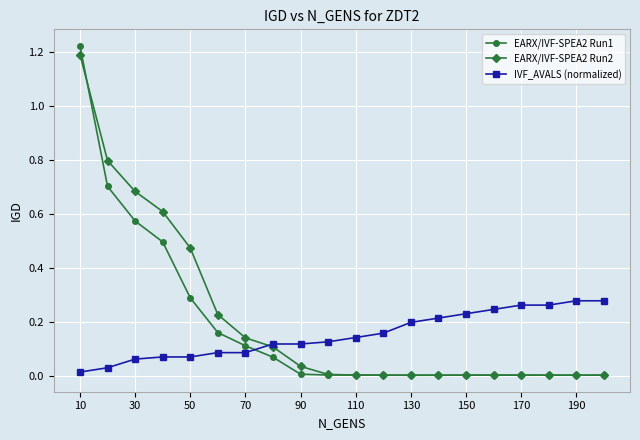

Which series has the widest spread of values?

EARX/IVF-SPEA2 Run1